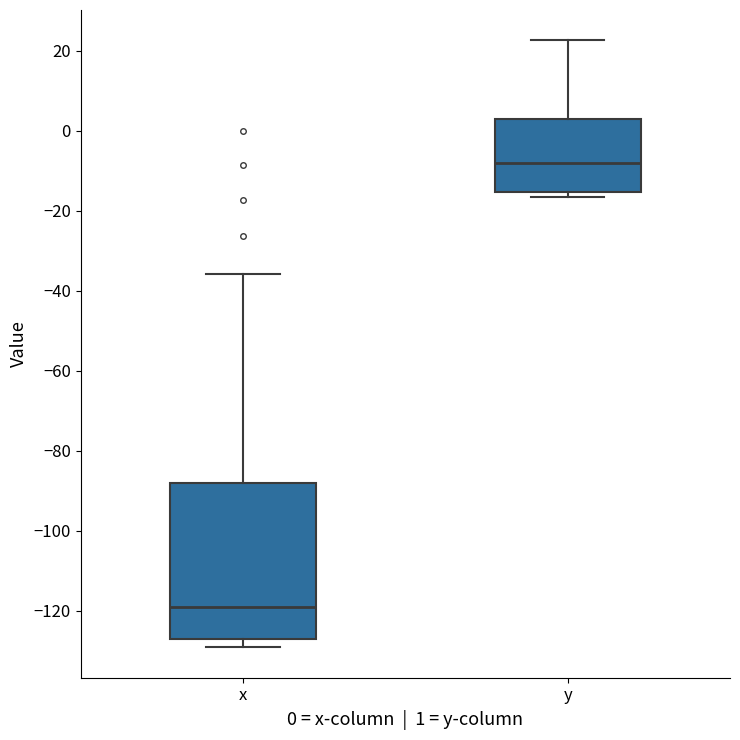

Reading left to right, read every box against the y-axis: the position of its median line, the range the box covers, and the ends of its whiskers. The values are not printed on the chart, so give them approximately, as read against the axis.

x: median -118, box -126 to -88, whiskers -130 to -36
y: median -8, box -16 to 2, whiskers -16 (just below the box's lower edge) to 22